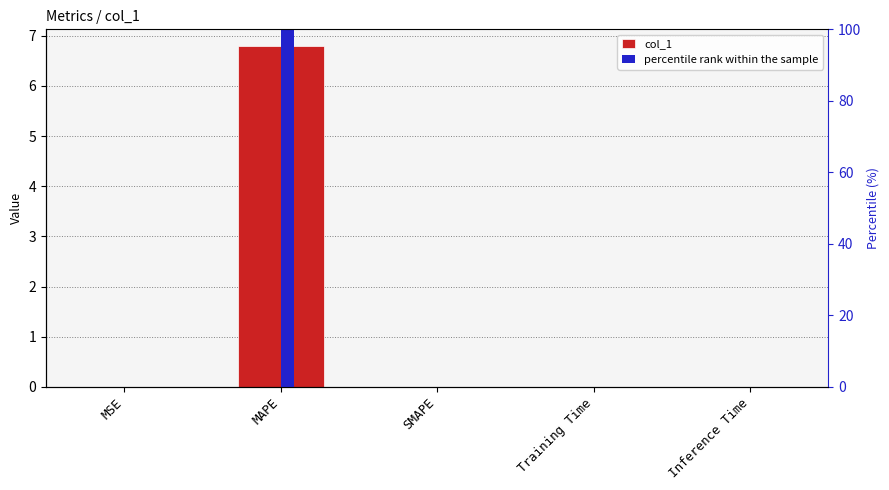

What is the label of the 2nd bar from the right?

Training Time